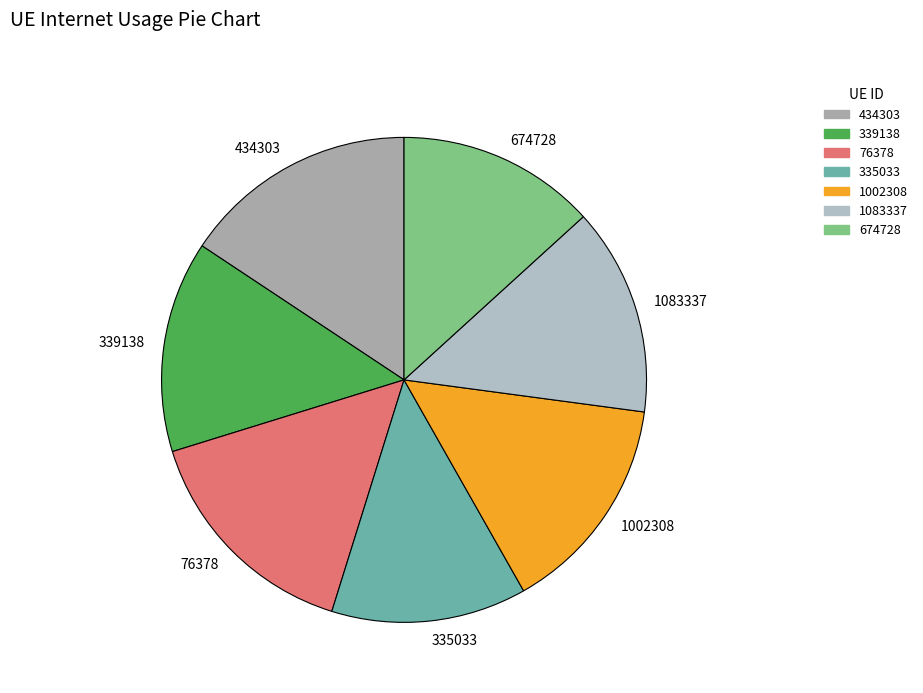

What is the ratio of the value at 1002308 to the value at 335033?

1.1